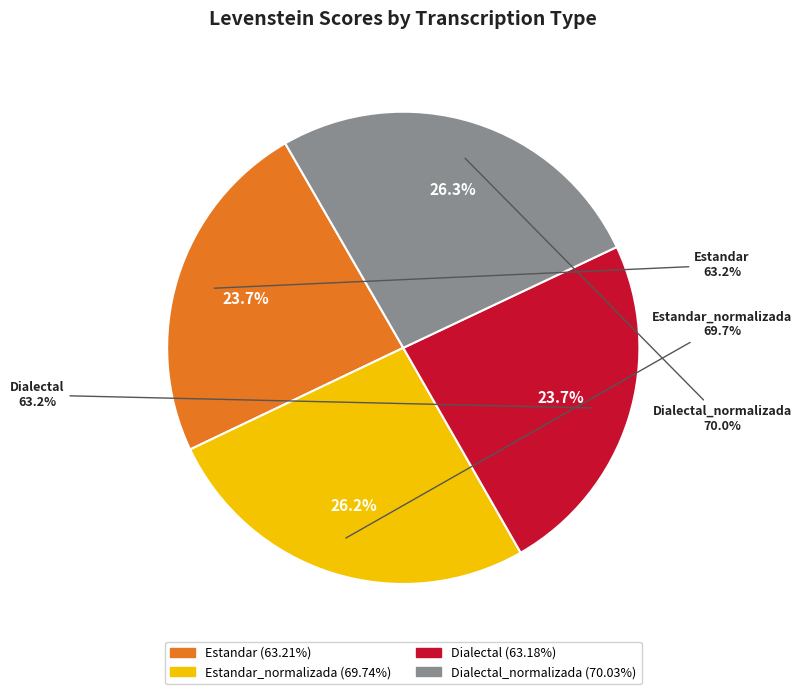

Is Dialectal the majority of the pie?

No